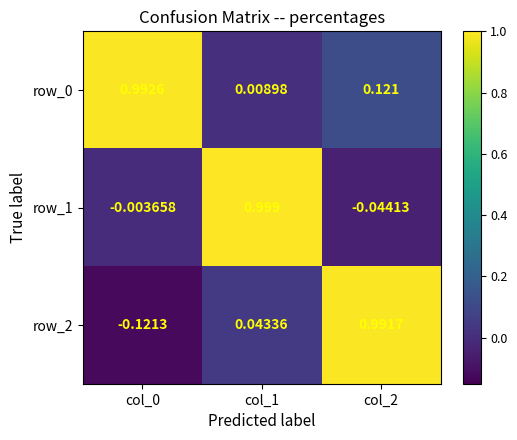

Is the value of row_0 at col_2 greater than the value of row_2 at col_0?

Yes